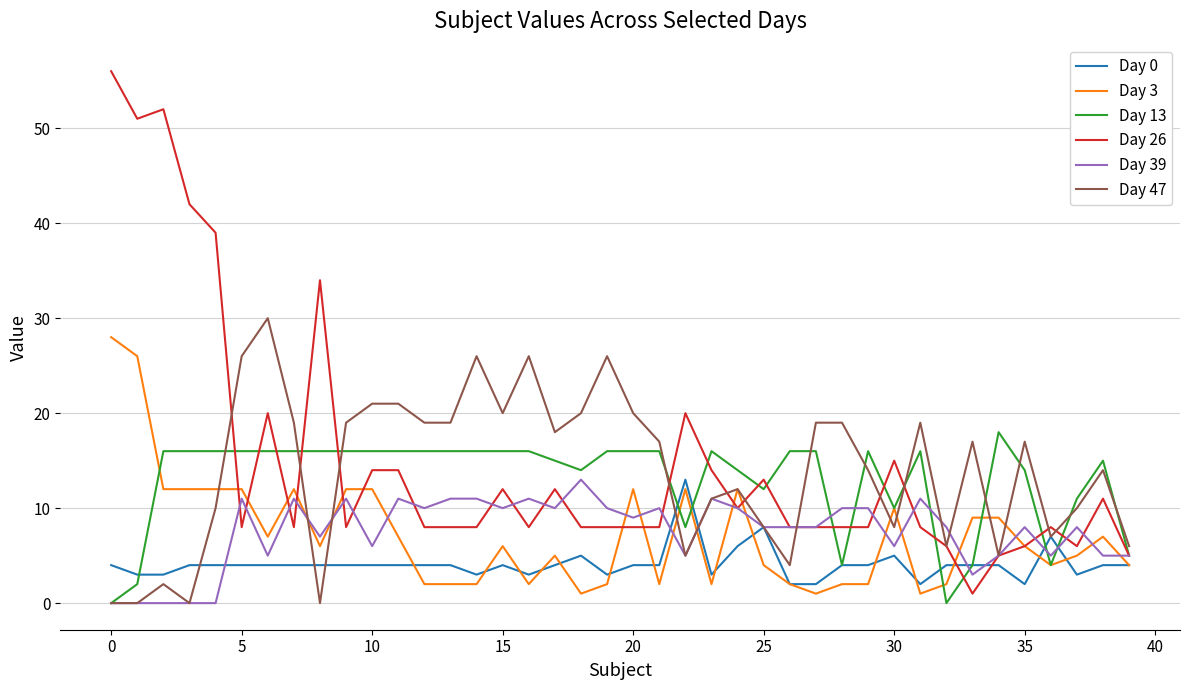

What is the maximum value shown in the chart?

56